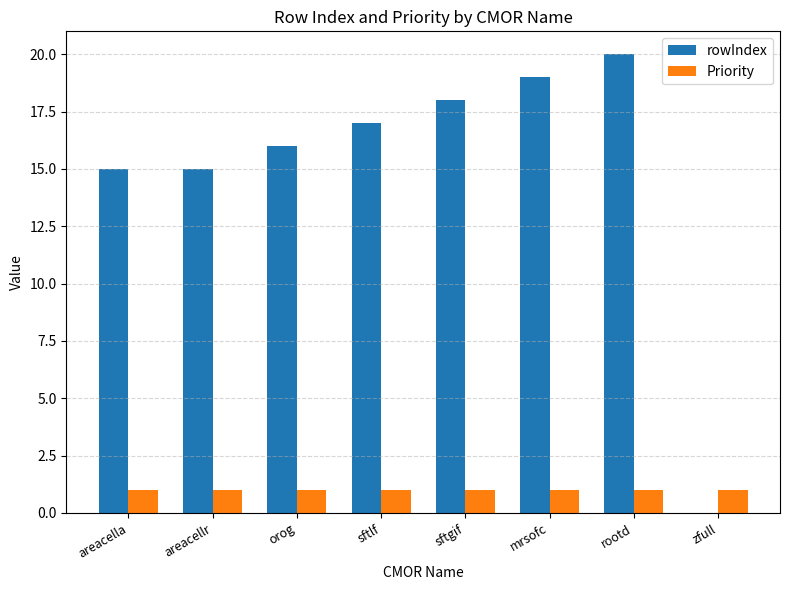

Reading left to right, extract all data points from this chart.

rowIndex: areacella=15	areacellr=15	orog=16	sftlf=17	sftgif=18	mrsofc=19	rootd=20	zfull=0
Priority: areacella=1	areacellr=1	orog=1	sftlf=1	sftgif=1	mrsofc=1	rootd=1	zfull=1